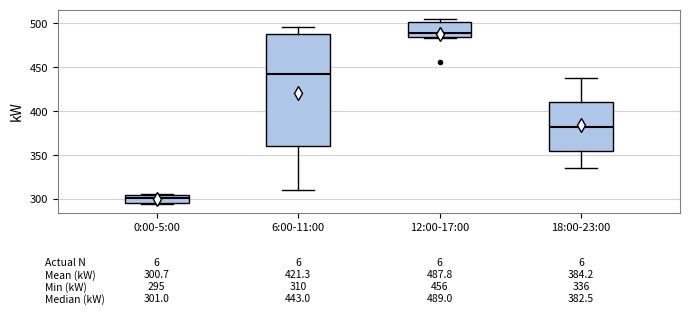

Which box is the tallest, from its lower edge to its upper edge?

6:00-11:00